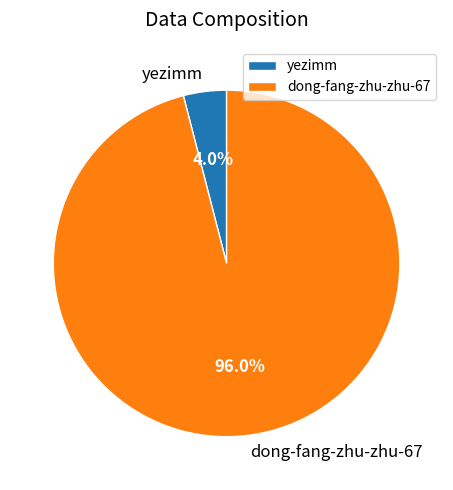

To the nearest percent, what is the combined percentage of yezimm and dong-fang-zhu-zhu-67?

100%